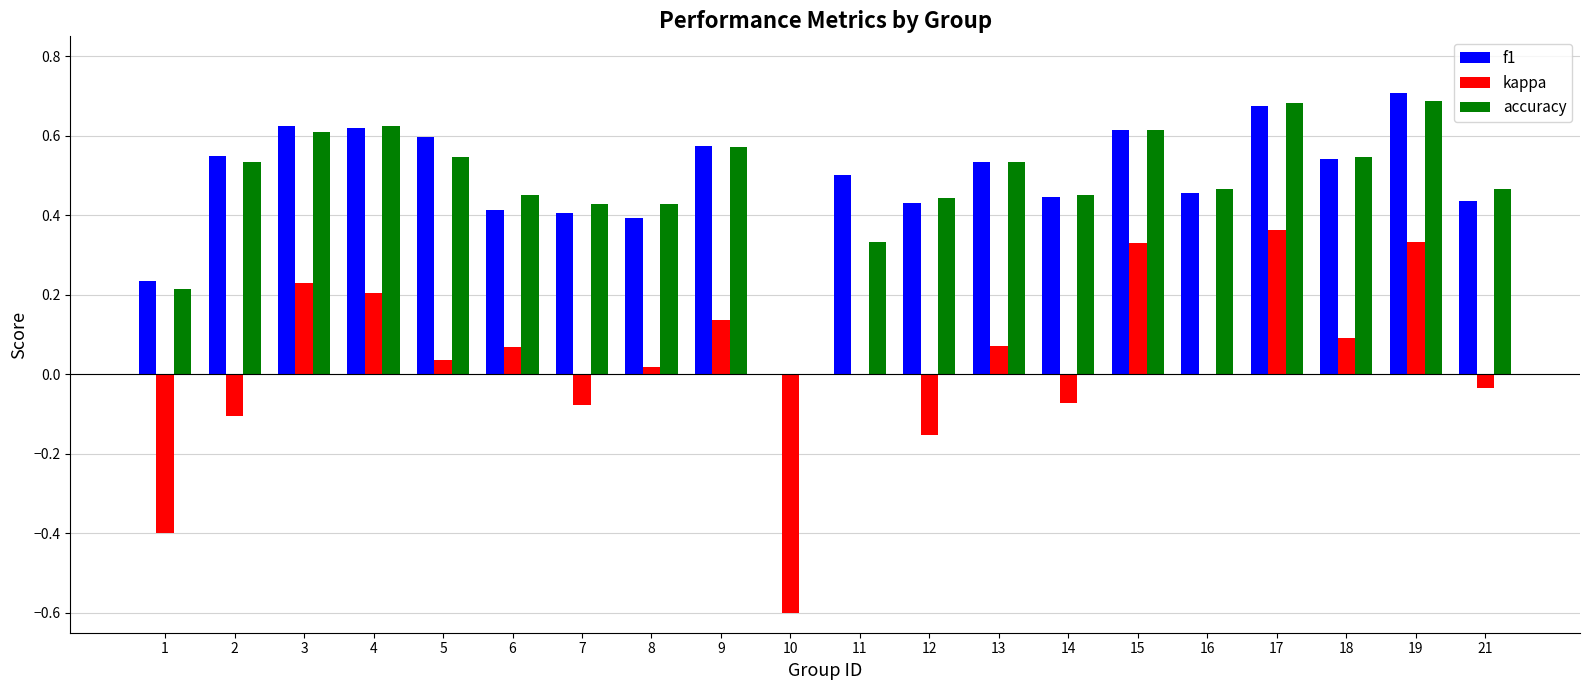

The value of accuracy at 18 is 0.5. True or false?

True